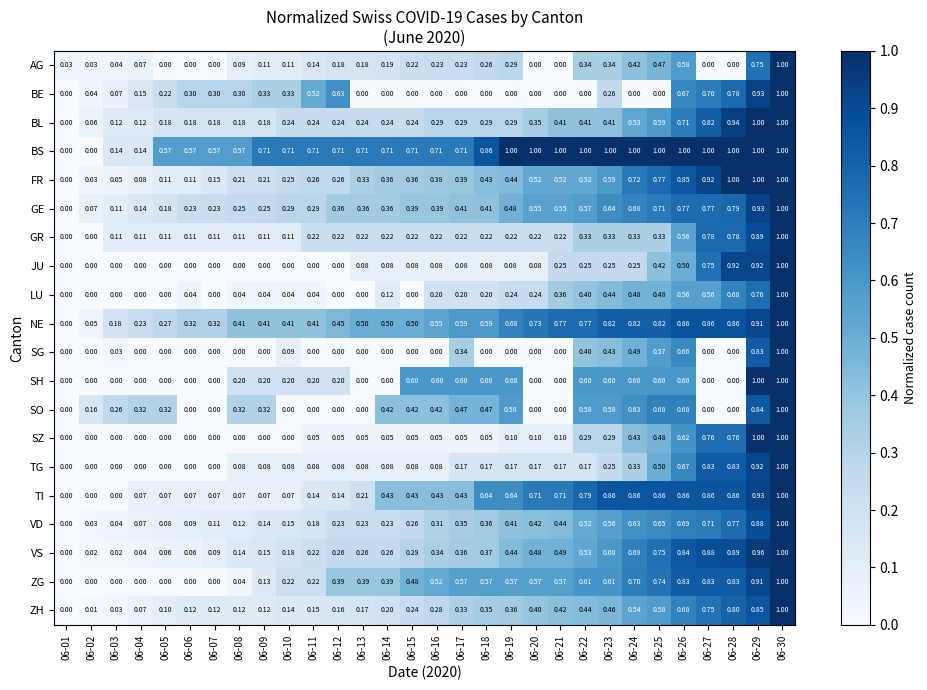

Is the value of AG at 06-11 greater than the value of NE at 06-18?

No